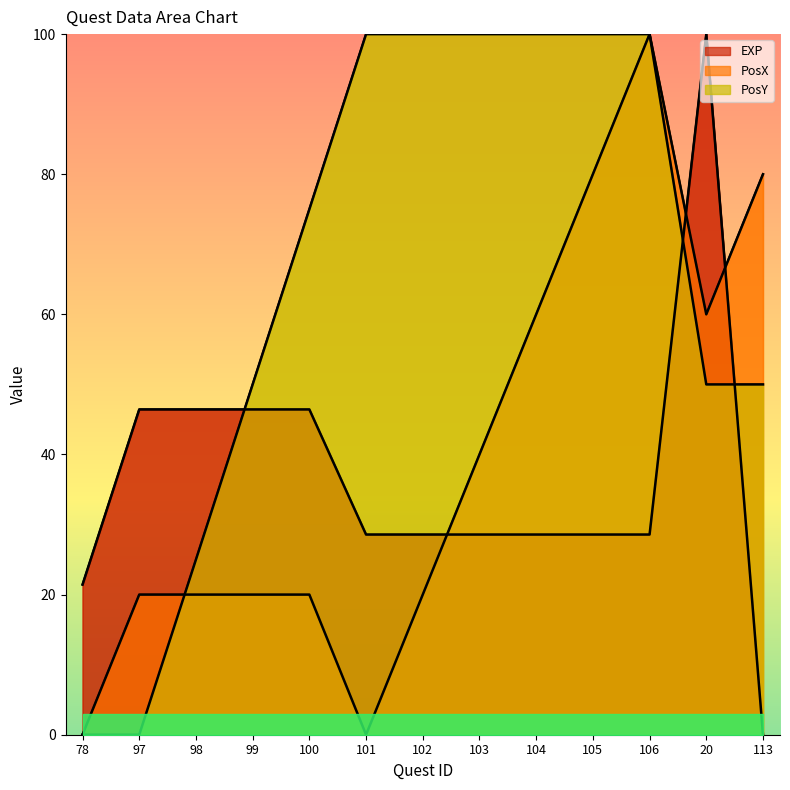

The value of EXP at 99 is 80.7. True or false?

False